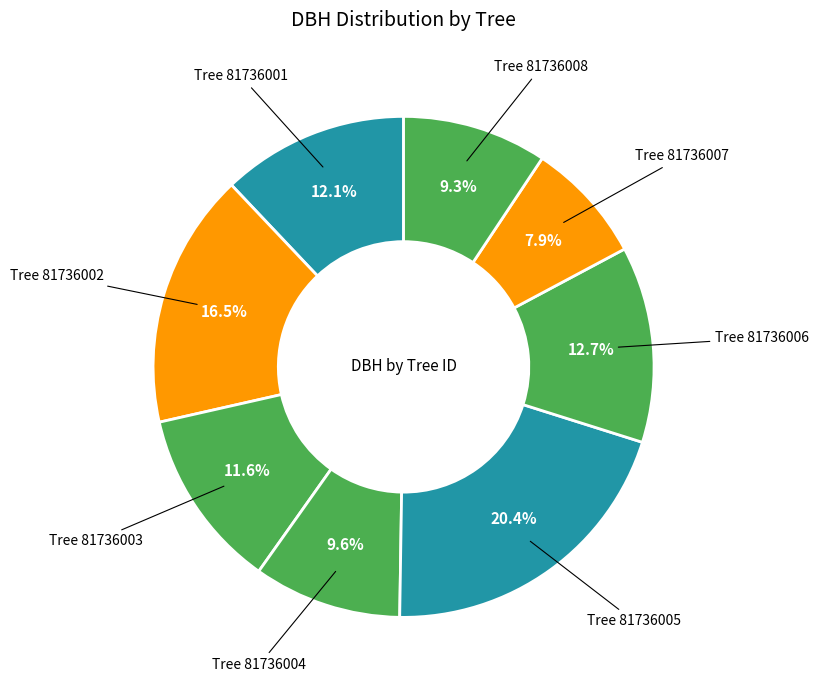

How many segments does this pie chart have?

8